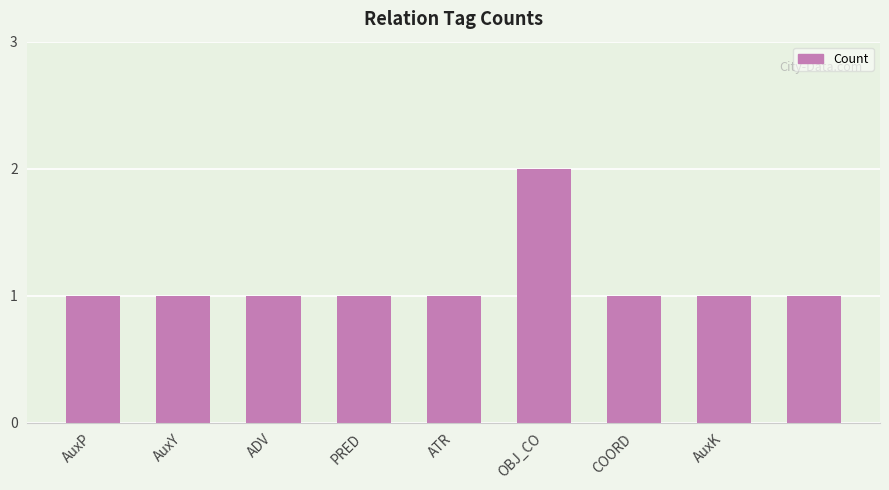

What is the difference between the maximum and minimum values?

1